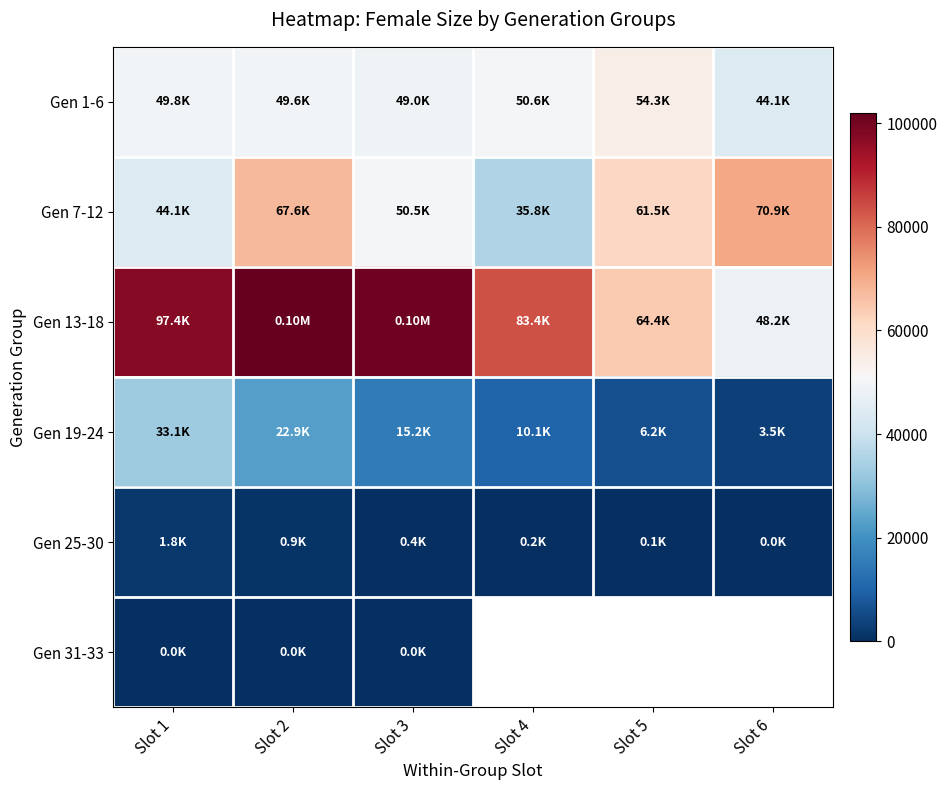

How many data points in Gen 1-6 are less than 49794?

3